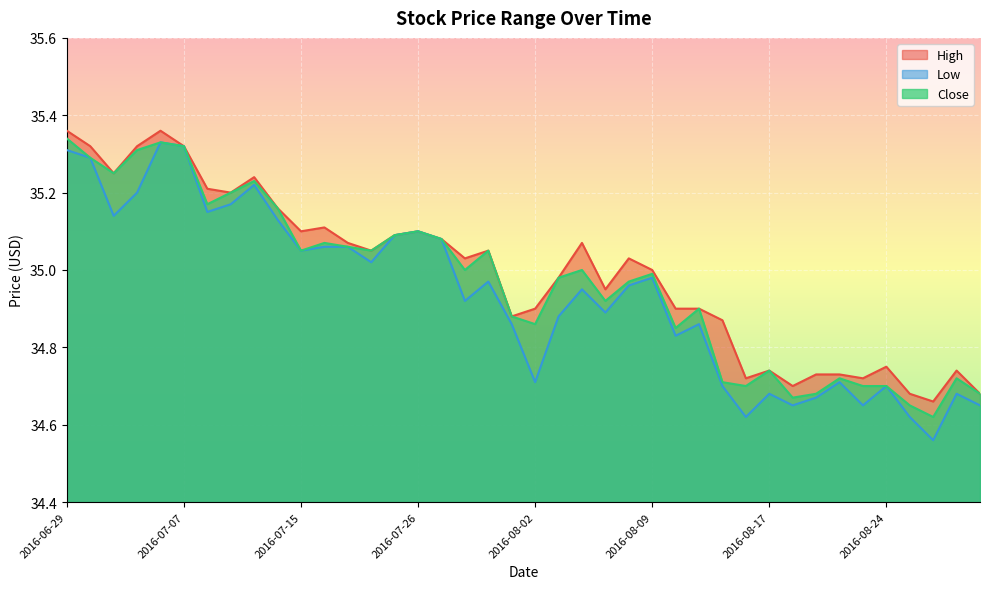

How many lines are shown in the chart?

3